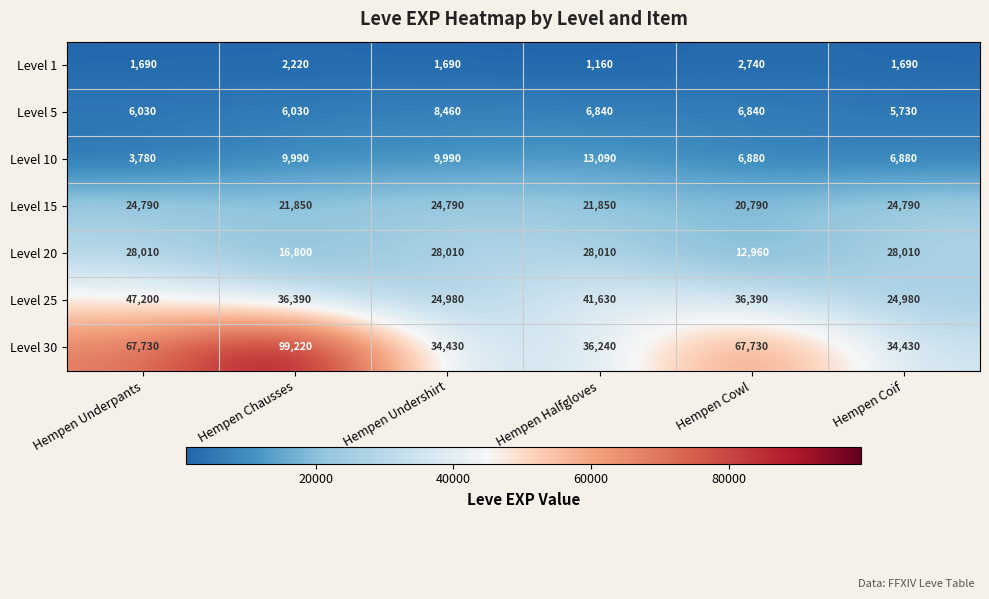

Which category has the highest value across all series?

Hempen Chausses